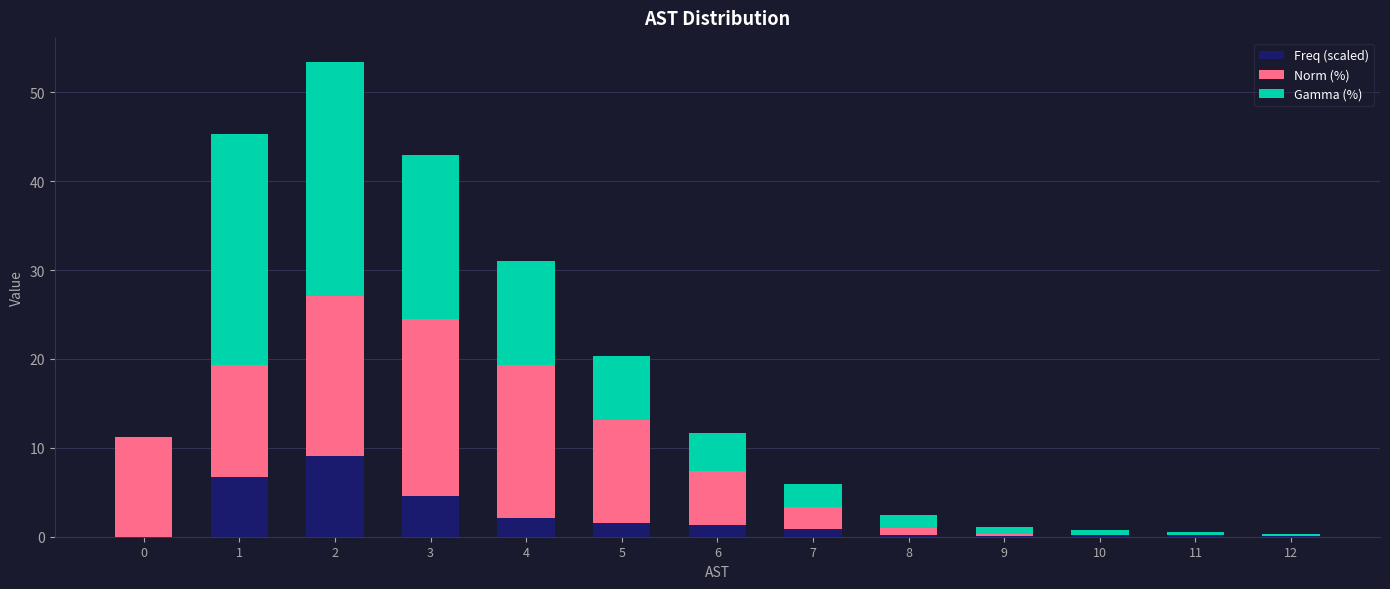

What are all the series names shown in the legend?

Freq (scaled), Norm (%), Gamma (%)